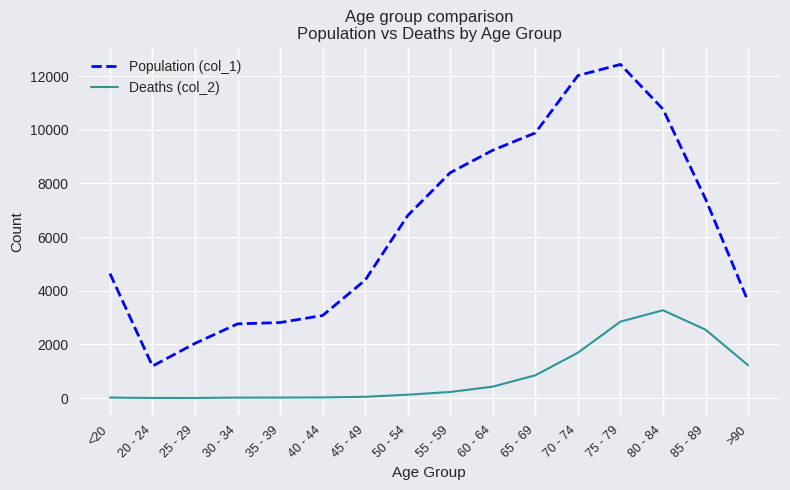

True or false: Population (col_1) and Deaths (col_2) intersect in this chart.

False